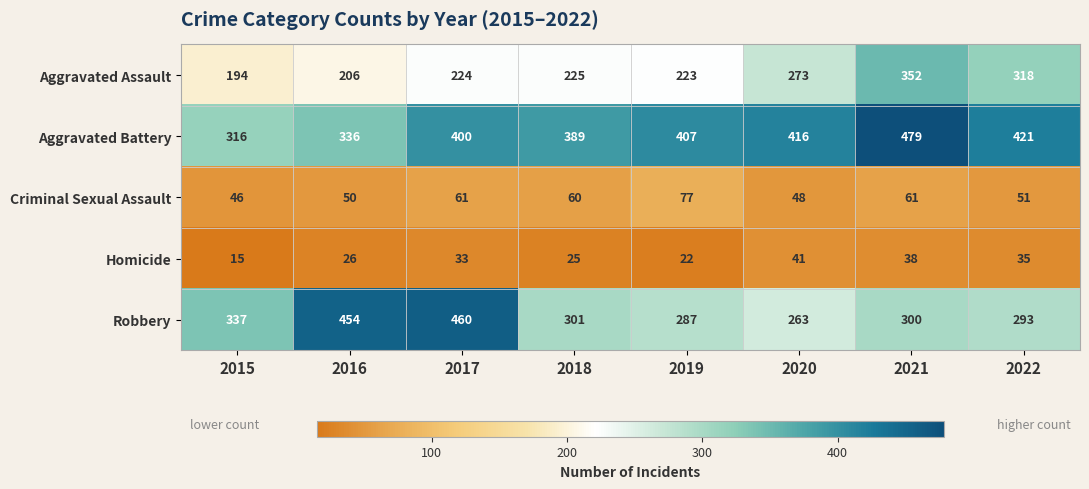

At 2018, list the series in order from smallest to largest.

Homicide, Criminal Sexual Assault, Aggravated Assault, Robbery, Aggravated Battery